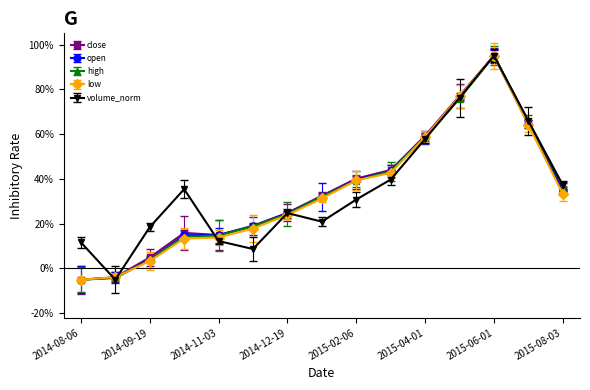

Reading right to left, what are all the values shown in this chart?

close: 2015-08-03=35.7	2015-07-01=65.0	2015-06-01=95.0	2015-05-04=77.1	2015-04-01=59.3	2015-03-06=44.0	2015-02-06=40.1	2015-01-09=32.5	2014-12-19=24.8	2014-11-28=19.1	2014-11-03=14.9	2014-10-08=15.9	2014-09-19=4.9	2014-08-29=-3.9	2014-08-06=-5.0
open: 2015-08-03=34.4	2015-07-01=64.4	2015-06-01=95.0	2015-05-04=76.8	2015-04-01=58.5	2015-03-06=43.6	2015-02-06=39.6	2015-01-09=31.8	2014-12-19=24.7	2014-11-28=18.8	2014-11-03=14.9	2014-10-08=14.8	2014-09-19=3.8	2014-08-29=-4.0	2014-08-06=-5.0
high: 2015-08-03=36.9	2015-07-01=65.6	2015-06-01=95.0	2015-05-04=75.8	2015-04-01=58.4	2015-03-06=43.5	2015-02-06=39.3	2015-01-09=32.1	2014-12-19=24.3	2014-11-28=18.9	2014-11-03=14.7	2014-10-08=14.2	2014-09-19=3.8	2014-08-29=-4.3	2014-08-06=-5.0
low: 2015-08-03=33.3	2015-07-01=64.1	2015-06-01=95.0	2015-05-04=76.9	2015-04-01=58.8	2015-03-06=42.7	2015-02-06=39.3	2015-01-09=31.3	2014-12-19=23.9	2014-11-28=17.8	2014-11-03=13.8	2014-10-08=13.4	2014-09-19=3.3	2014-08-29=-3.9	2014-08-06=-5.0
volume_norm: 2015-08-03=37.2	2015-07-01=65.9	2015-06-01=95.0	2015-05-04=76.2	2015-04-01=57.8	2015-03-06=39.7	2015-02-06=30.8	2015-01-09=20.9	2014-12-19=24.7	2014-11-28=8.7	2014-11-03=12.3	2014-10-08=35.4	2014-09-19=18.4	2014-08-29=-5.0	2014-08-06=11.7